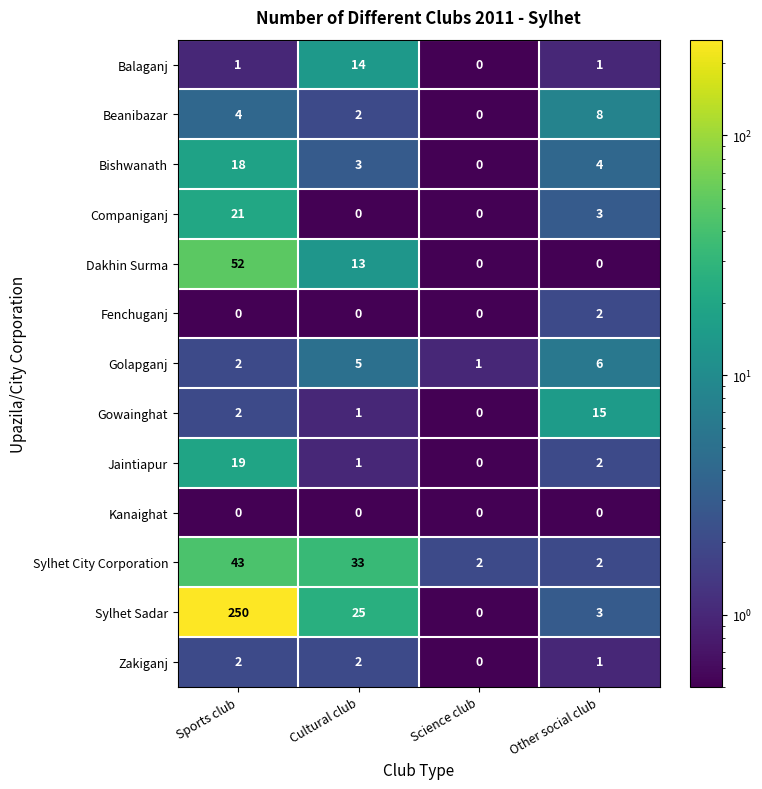

Rank the categories by Jaintiapur value from highest to lowest.

Sports club, Other social club, Cultural club, Science club